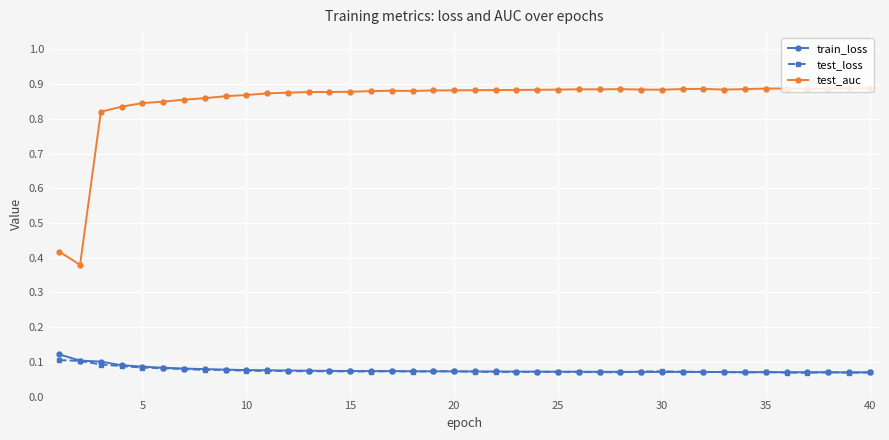

How many data points does each series have?

40